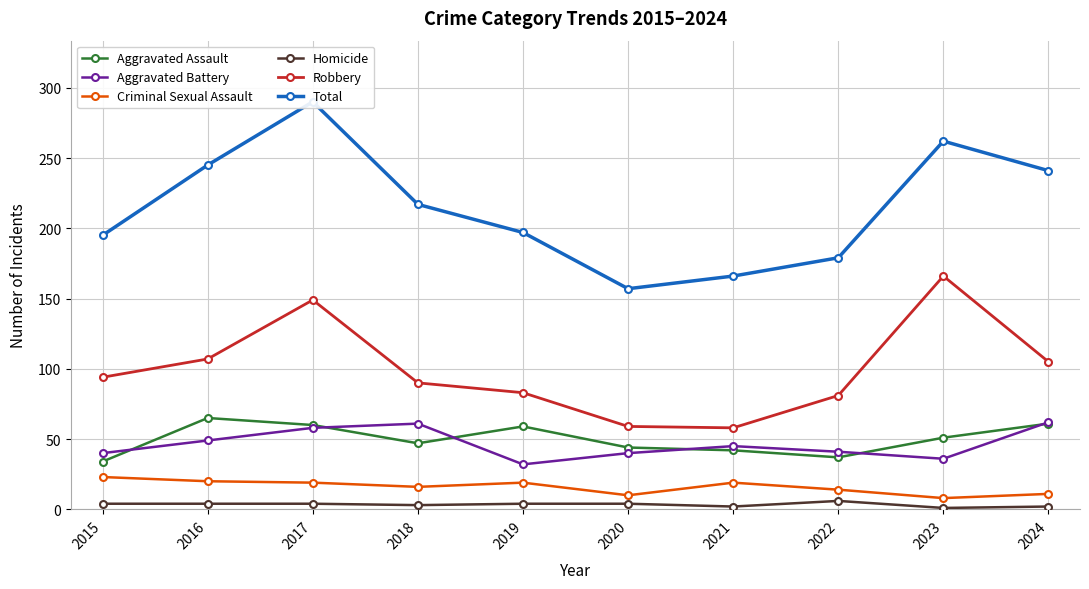

What is the smallest value displayed?

1